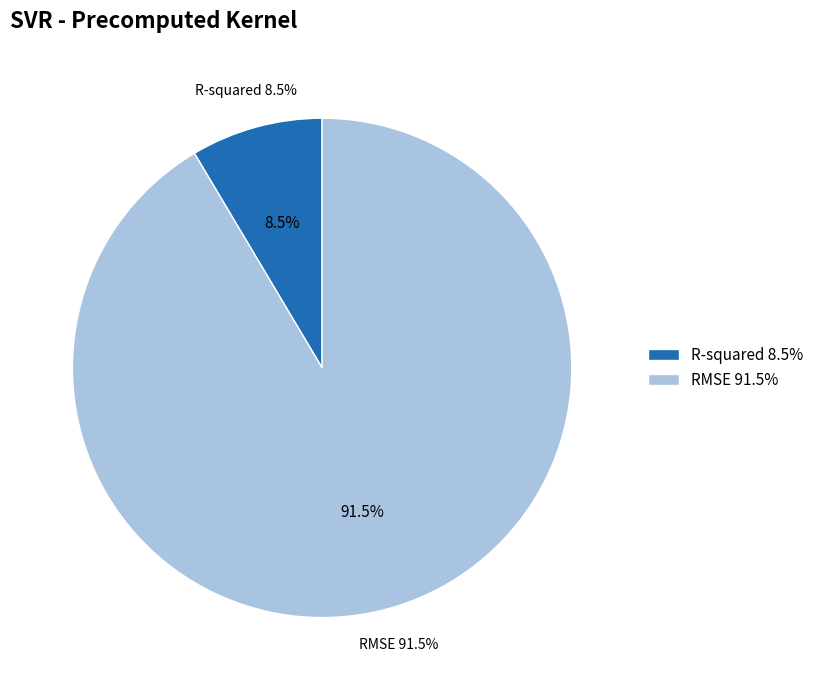

Does any single category account for the majority?

Yes